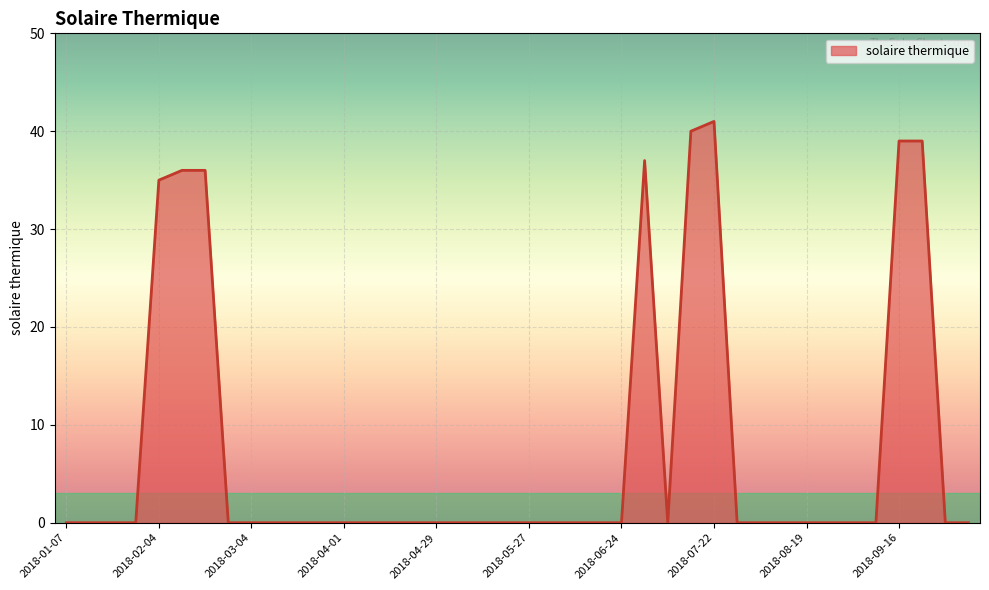

What is the maximum value shown in the chart?

41